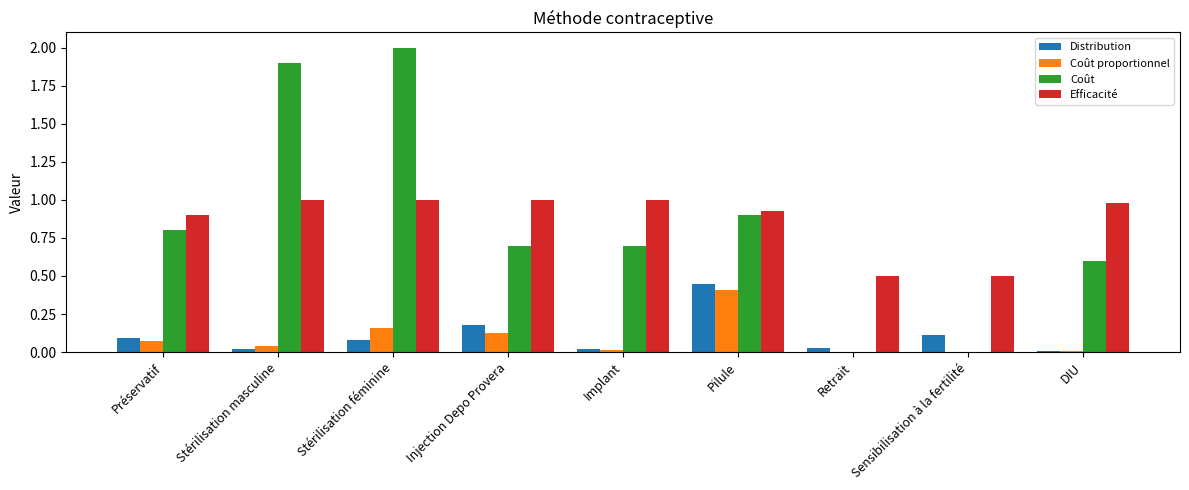

What is the total value across all series at Stérilisation féminine?

3.2